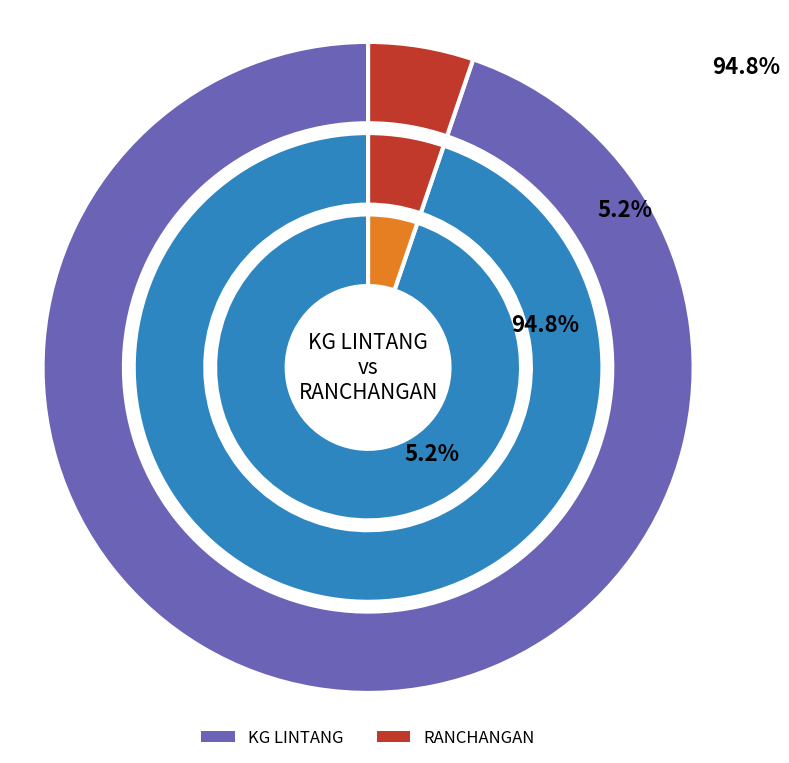

Rank the categories by value from lowest to highest.

RANCHANGAN, KG LINTANG